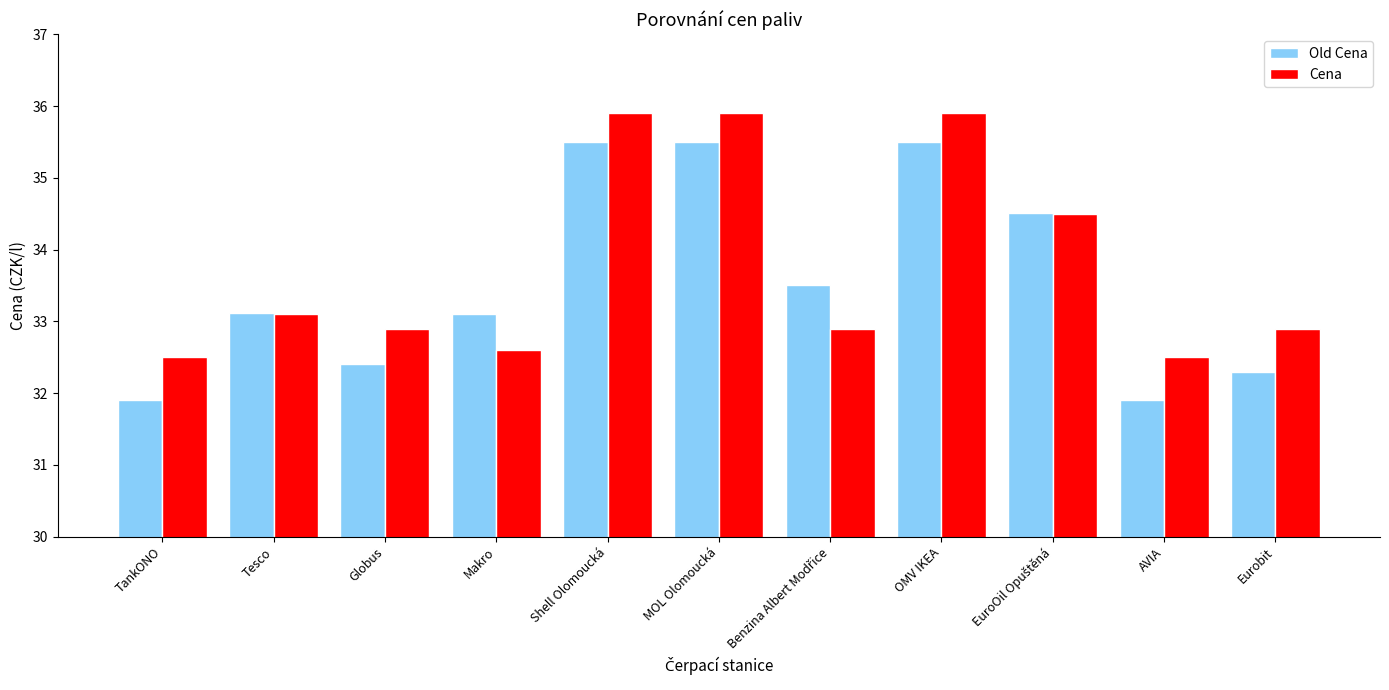

At how many categories does at least one series exceed 32?

11